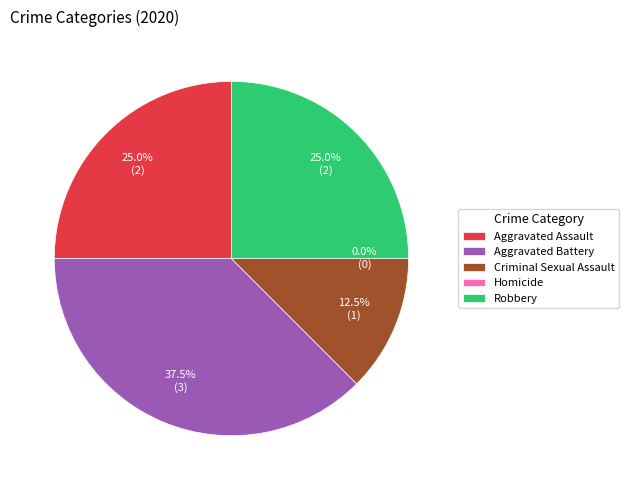

Rank the categories by value from lowest to highest.

Homicide, Criminal Sexual Assault, Aggravated Assault, Robbery, Aggravated Battery